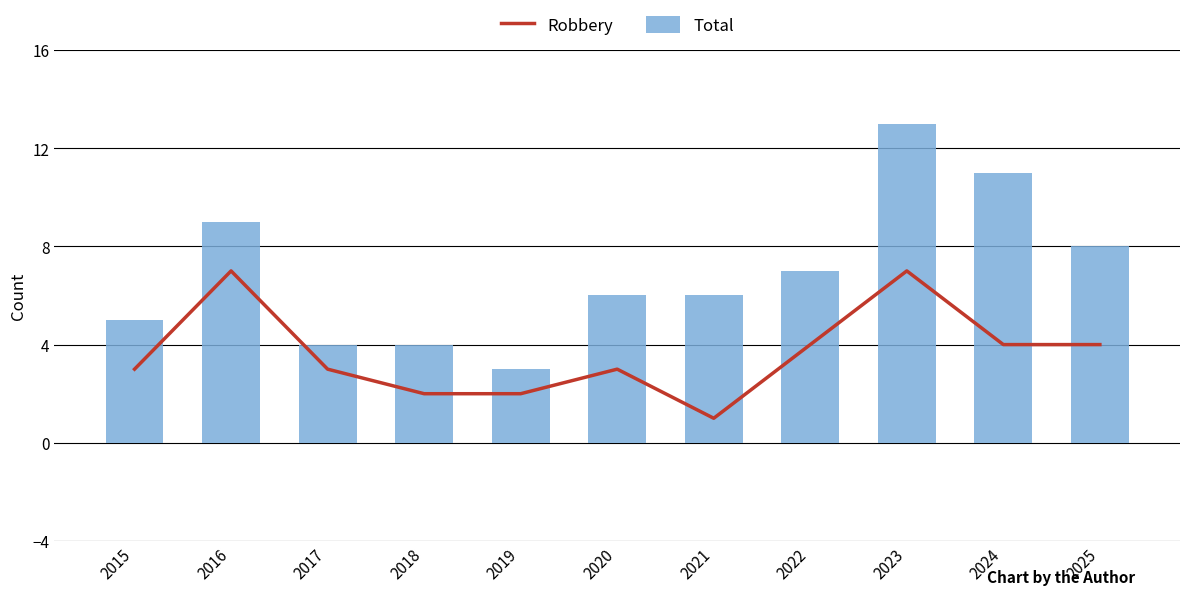

Rank the categories by Robbery value from highest to lowest.

2016, 2023, 2022, 2024, 2025, 2015, 2017, 2020, 2018, 2019, 2021